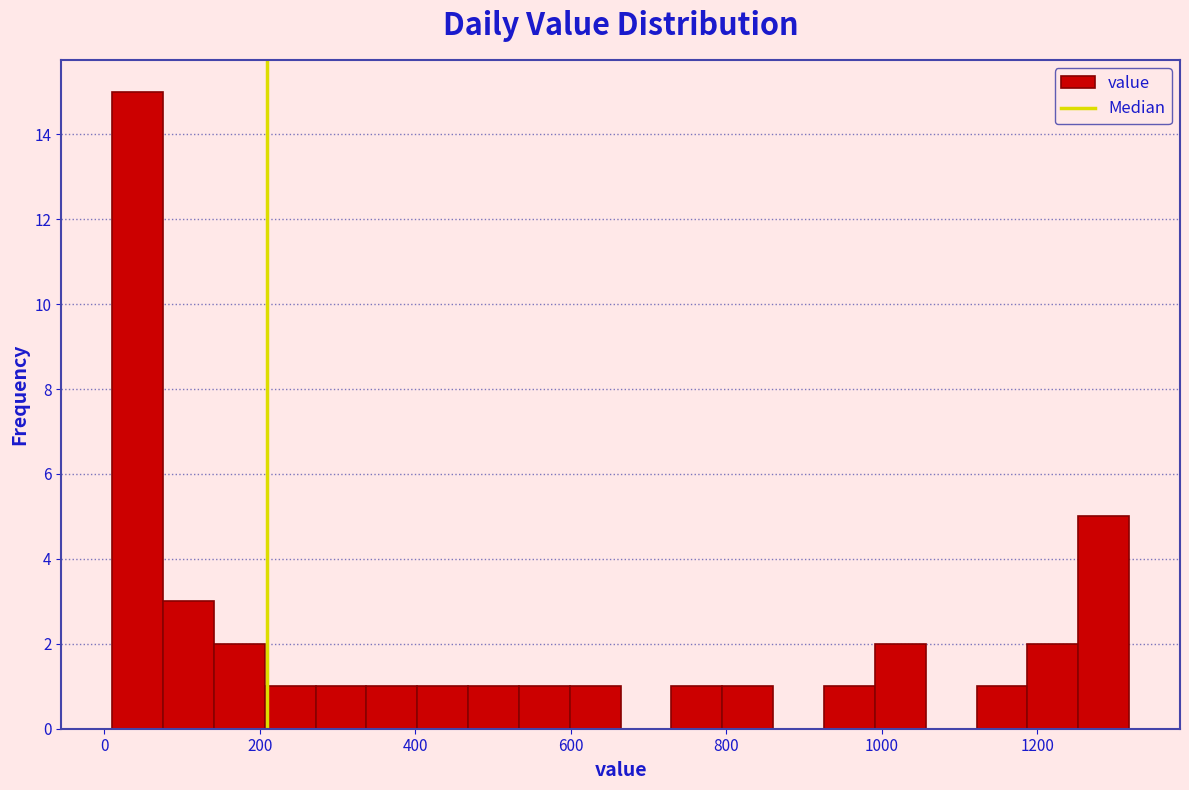

Read against the x-axis, roughly where is the centre of the tallest bar?

40